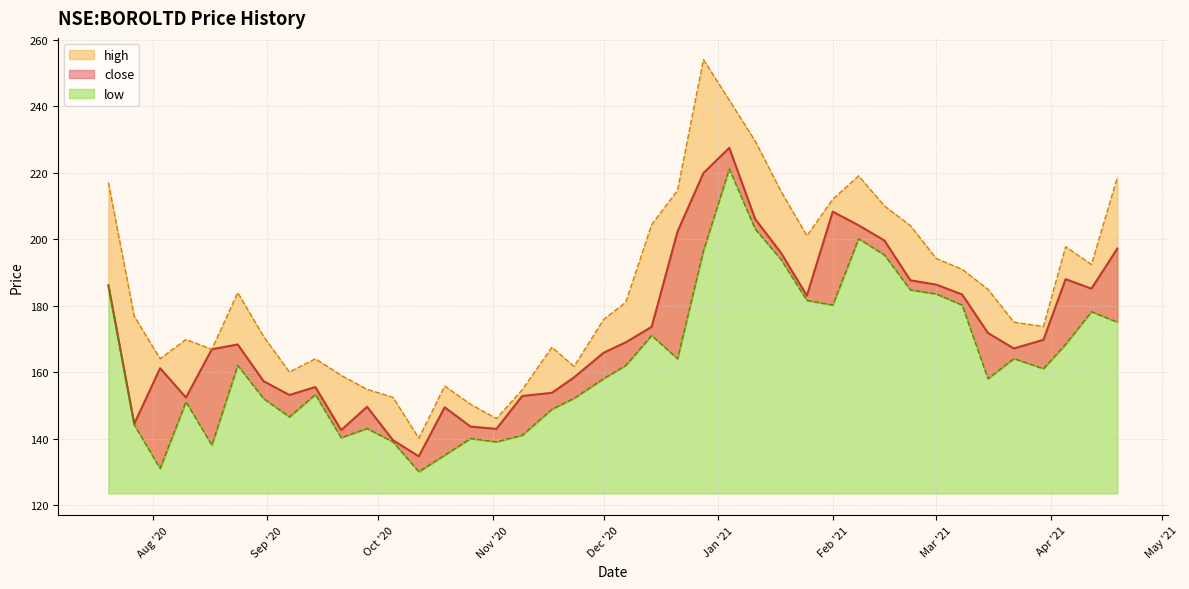

Rank the series at 2020-08-17 from lowest to highest value.

low, close, high